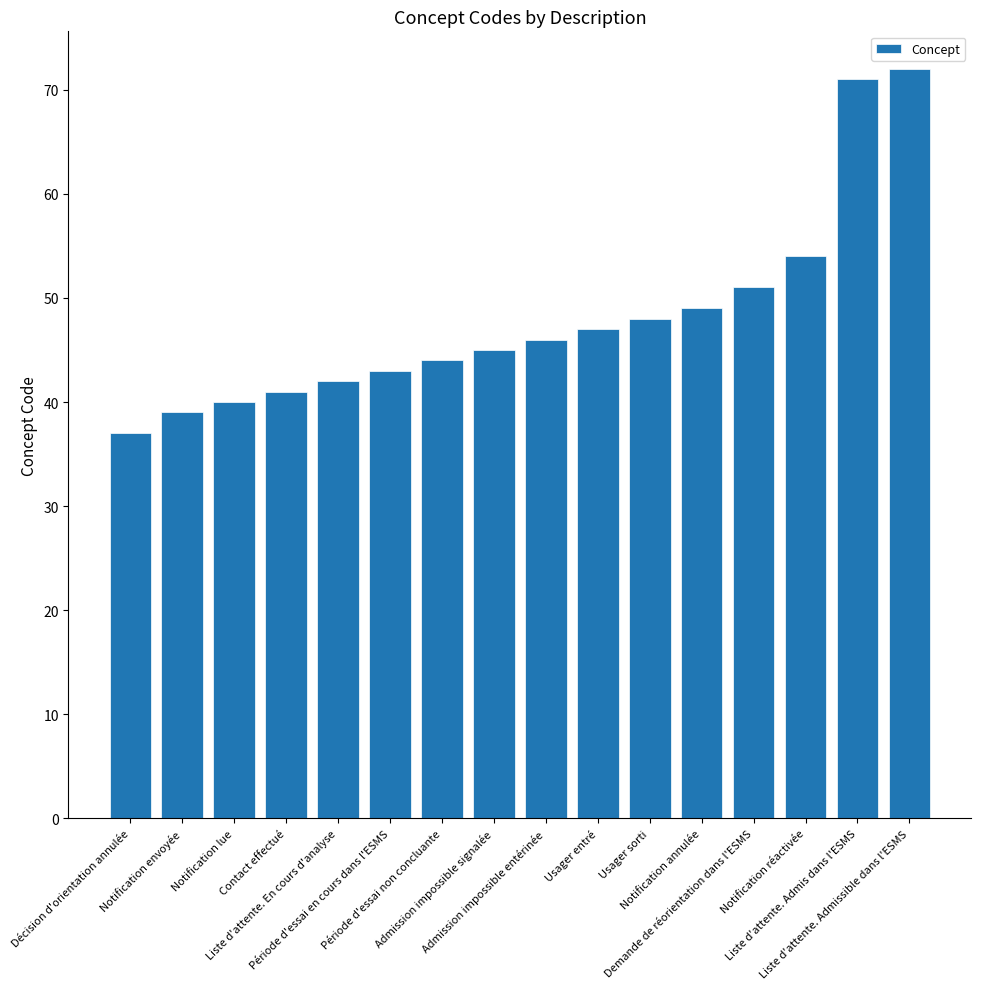

What is the change in value from Décision d'orientation annulée to Période d'essai en cours dans l'ESMS?

+6